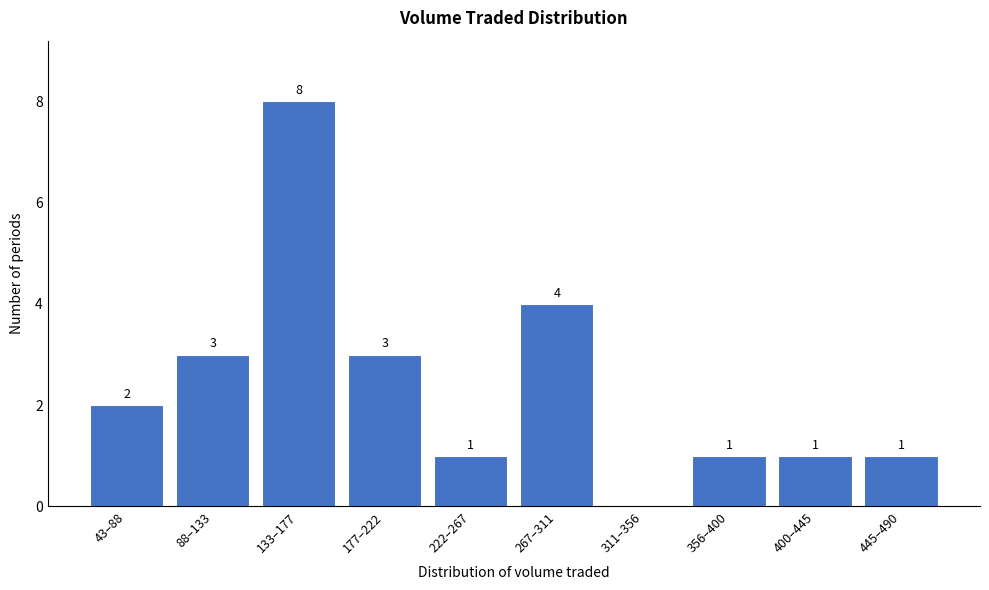

Reading left to right, list all the values displayed in this chart.

43–88=2	88–133=3	133–177=8	177–222=3	222–267=1	267–311=4	311–356=0	356–400=1	400–445=1	445–490=1